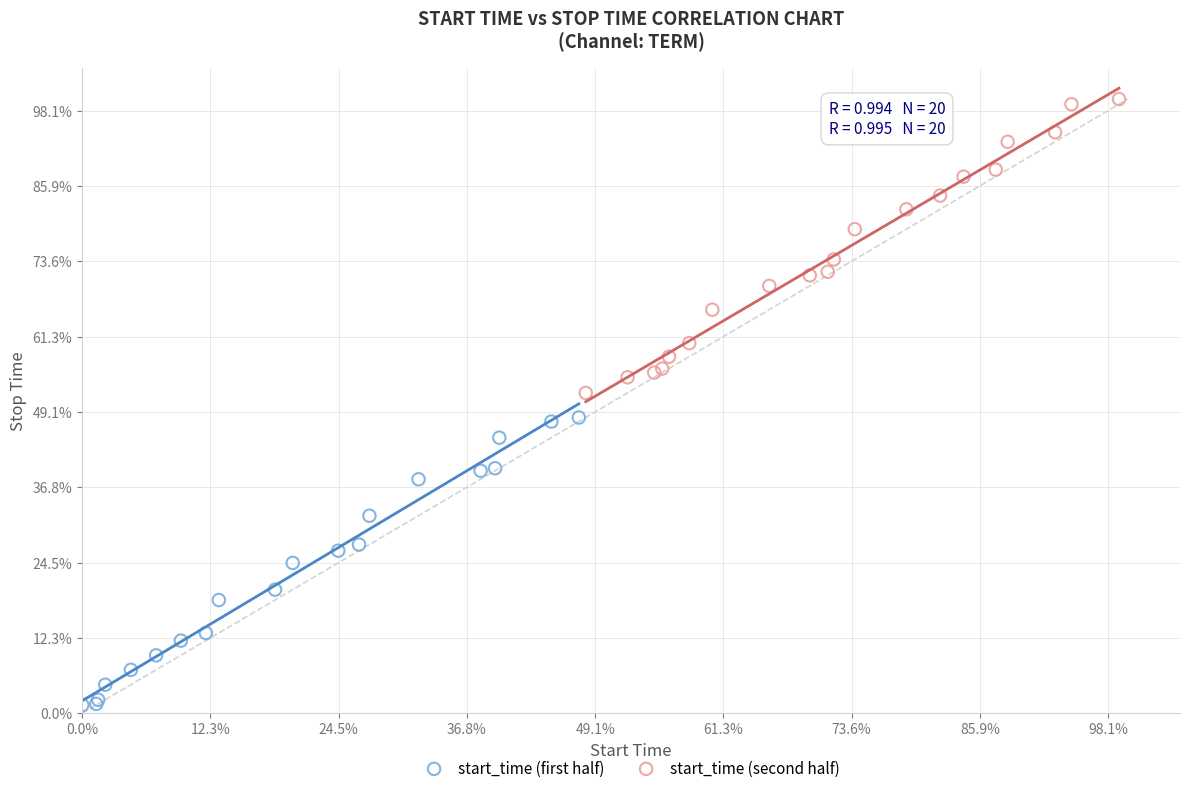

What are all the series names shown in the legend?

start_time (first half), start_time (second half)